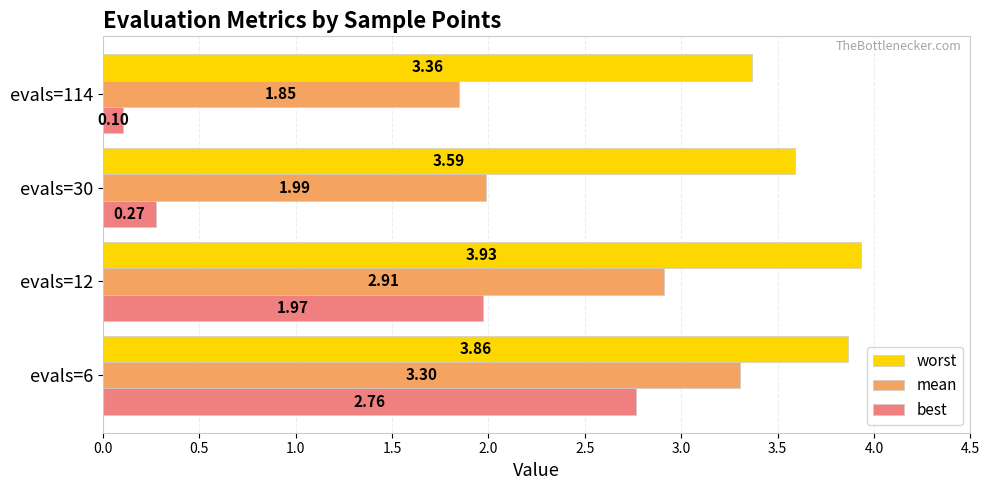

Rank the series by their average value, from highest to lowest.

worst, mean, best